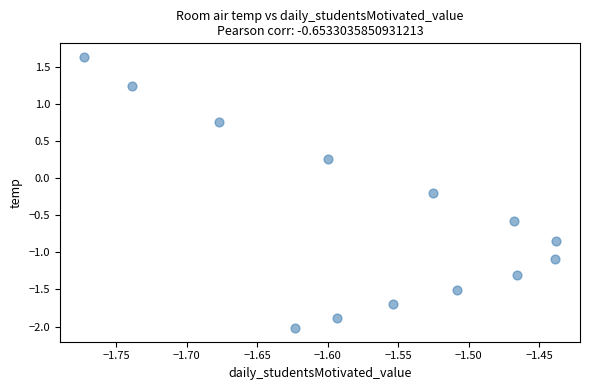

What is the range of Y values (max minus min)?

3.7